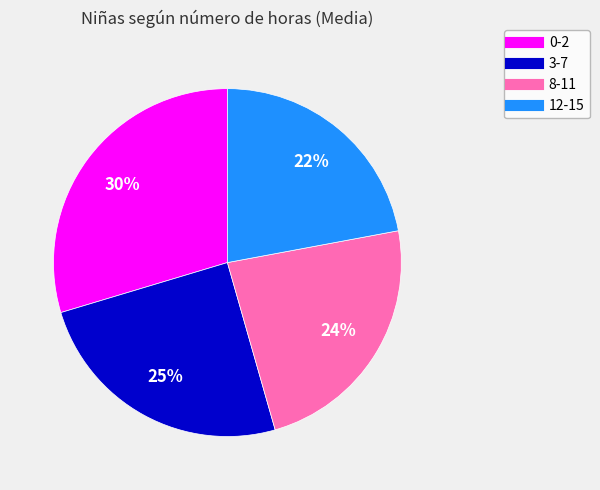

Count the number of slices in the pie.

4